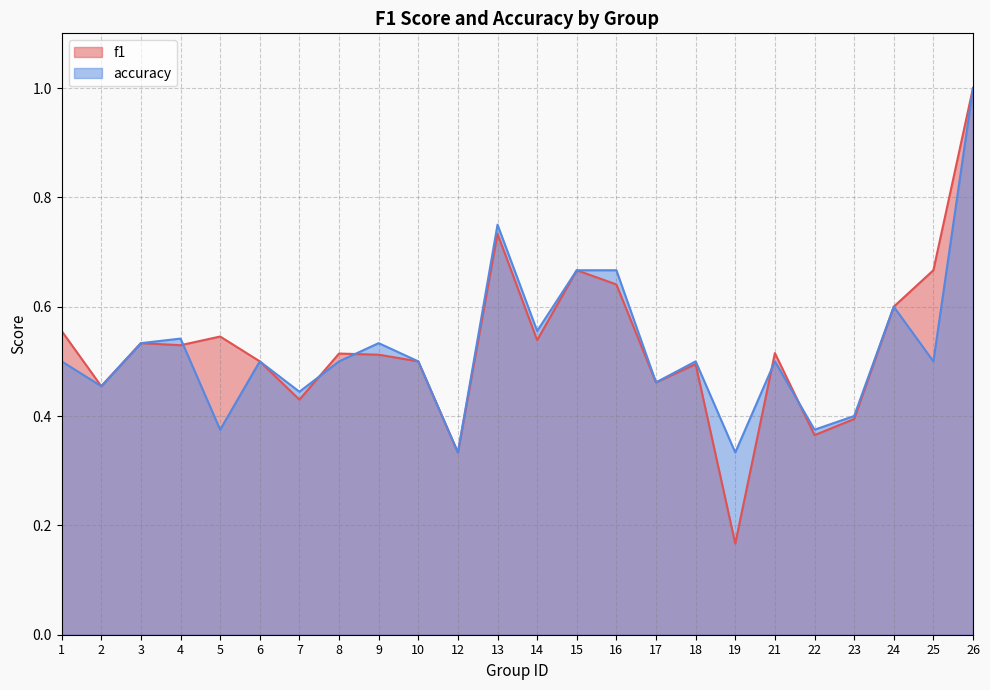

How many distinct data groups are displayed?

2